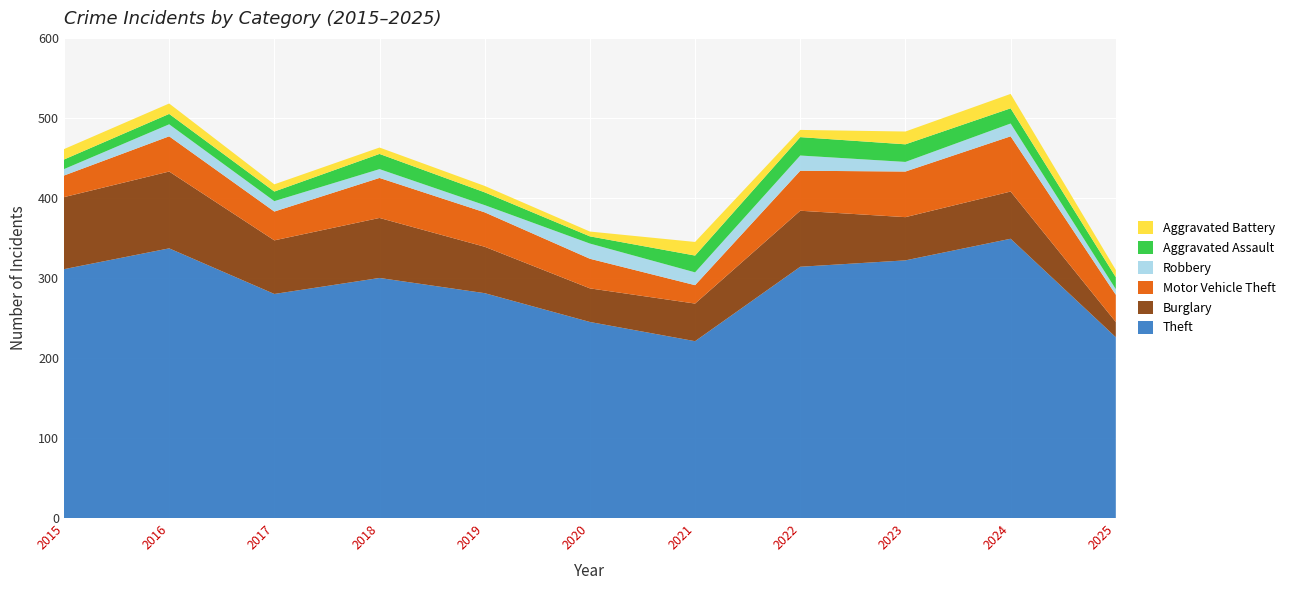

Reading left to right, what are all the values shown in this chart?

Theft: 2015=311	2016=337	2017=280	2018=300	2019=281	2020=245	2021=221	2022=314	2023=322	2024=349	2025=226
Burglary: 2015=90	2016=96	2017=67	2018=75	2019=58	2020=42	2021=47	2022=70	2023=54	2024=59	2025=19
Motor Vehicle Theft: 2015=27	2016=44	2017=36	2018=50	2019=43	2020=37	2021=23	2022=50	2023=57	2024=69	2025=34
Robbery: 2015=8	2016=15	2017=13	2018=11	2019=9	2020=19	2021=16	2022=19	2023=12	2024=16	2025=7
Aggravated Assault: 2015=12	2016=13	2017=12	2018=19	2019=16	2020=9	2021=21	2022=23	2023=22	2024=19	2025=15
Aggravated Battery: 2015=13	2016=13	2017=9	2018=8	2019=8	2020=6	2021=17	2022=9	2023=16	2024=18	2025=9